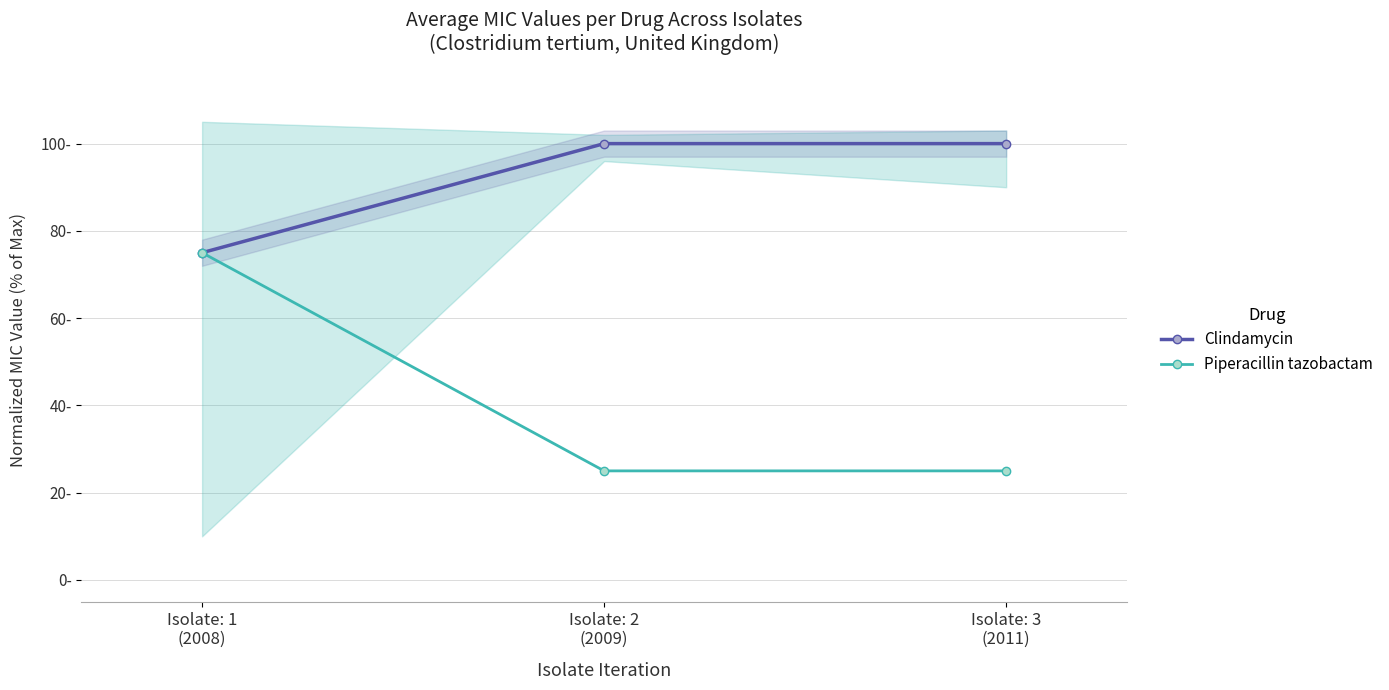

Rank the series by their maximum value, from highest to lowest.

Clindamycin, Piperacillin tazobactam